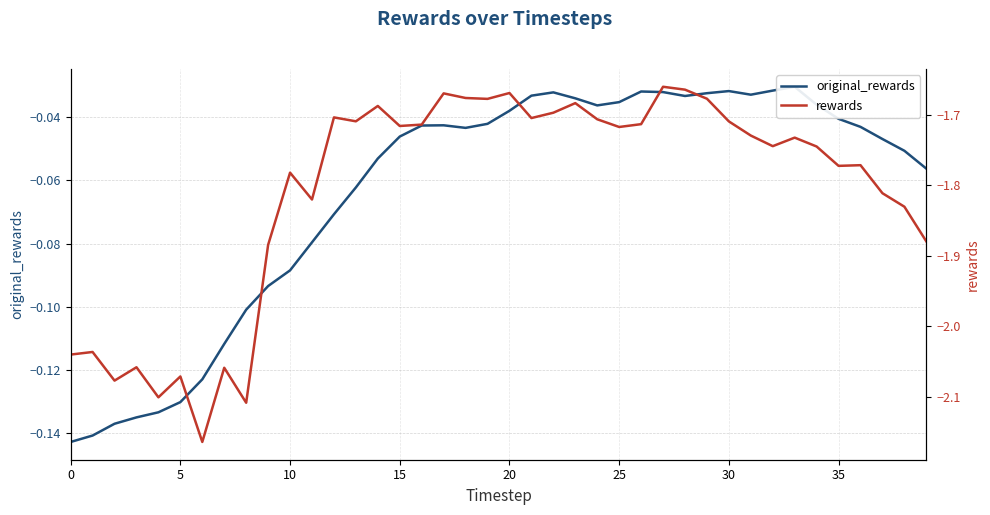

What is the label of the 14th point from the right?

26